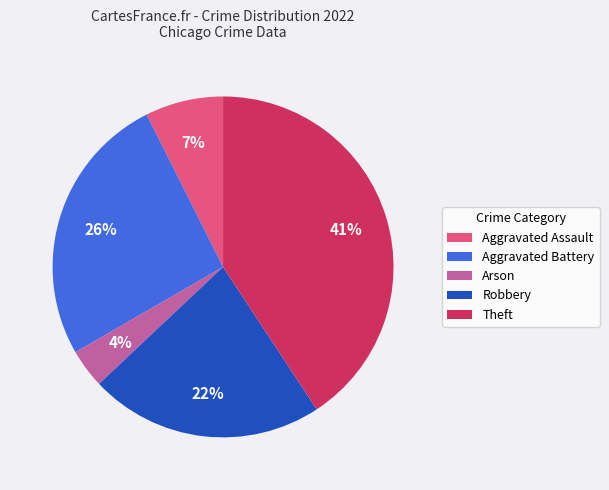

Is the sum of Theft and Arson greater than half?

No